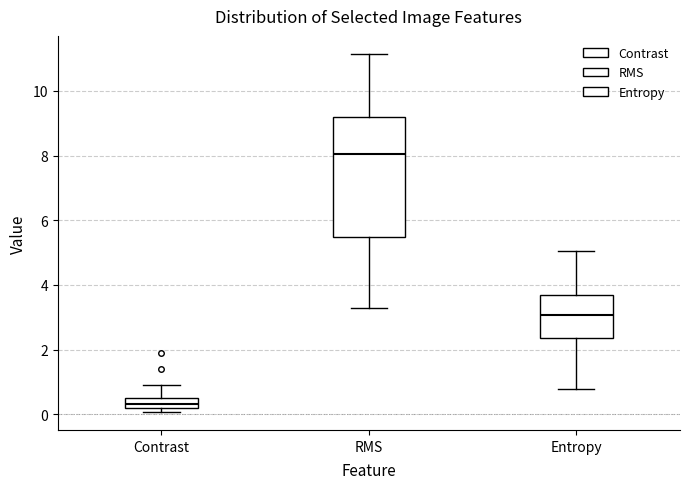

Reading left to right, read every box against the y-axis: the position of its median line, the range the box covers, and the ends of its whiskers. The values are not printed on the chart, so give them approximately, as read against the axis.

Contrast: median 0.4, box 0.2 to 0.6, whiskers 0.0 to 1.0
RMS: median 8.0, box 5.4 to 9.2, whiskers 3.2 to 11.2
Entropy: median 3.0, box 2.4 to 3.6, whiskers 0.8 to 5.0